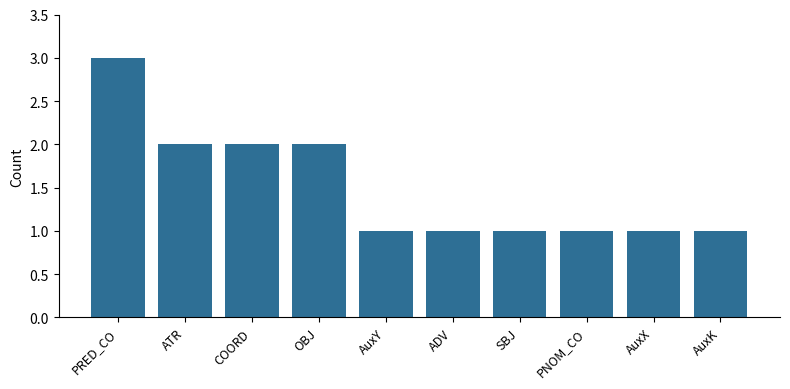

What is the approximate value at ADV?

1